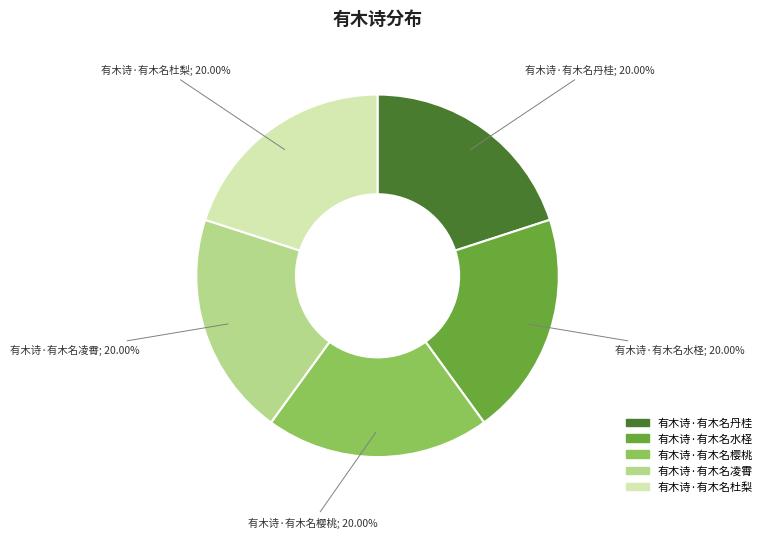

What is the ratio of the value at 有木诗·有木名凌霄 to the value at 有木诗·有木名丹桂?

1.0